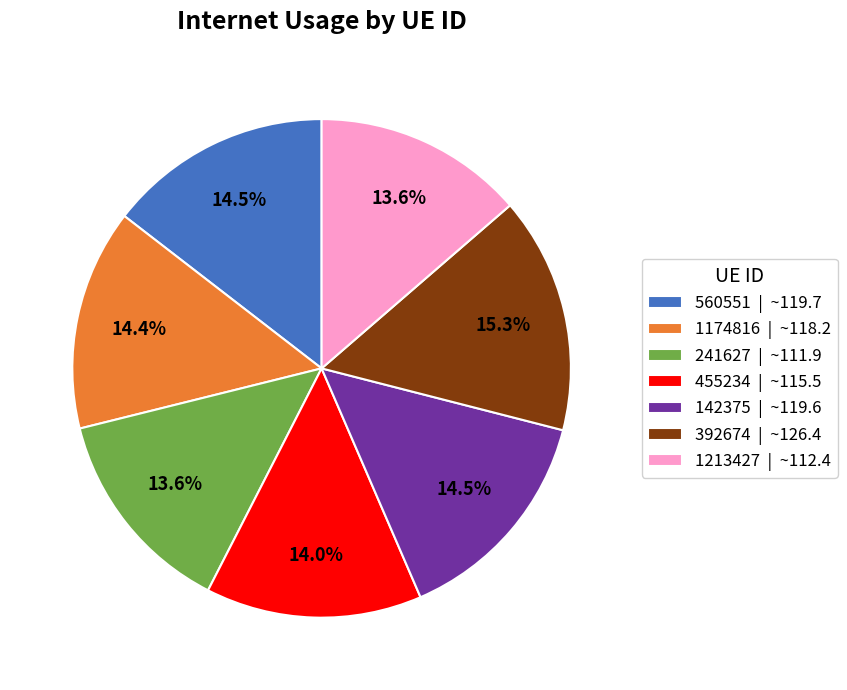

Which has a higher value, 455234 | ~115.5 or 560551 | ~119.7?

560551 | ~119.7